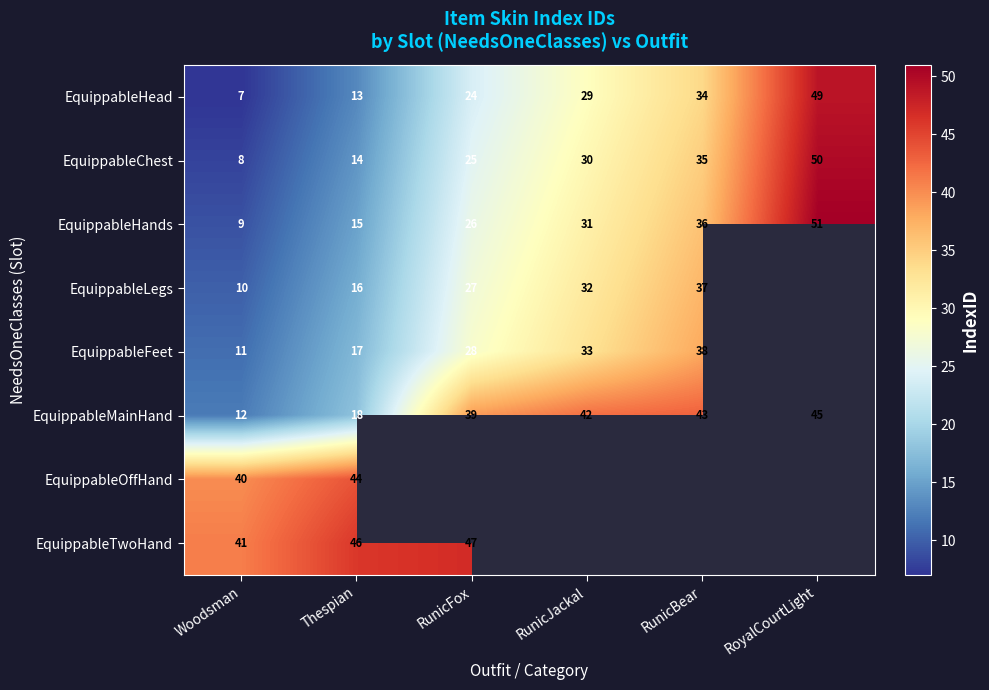

Where is EquippableChest nearest to the value 29?

RunicJackal